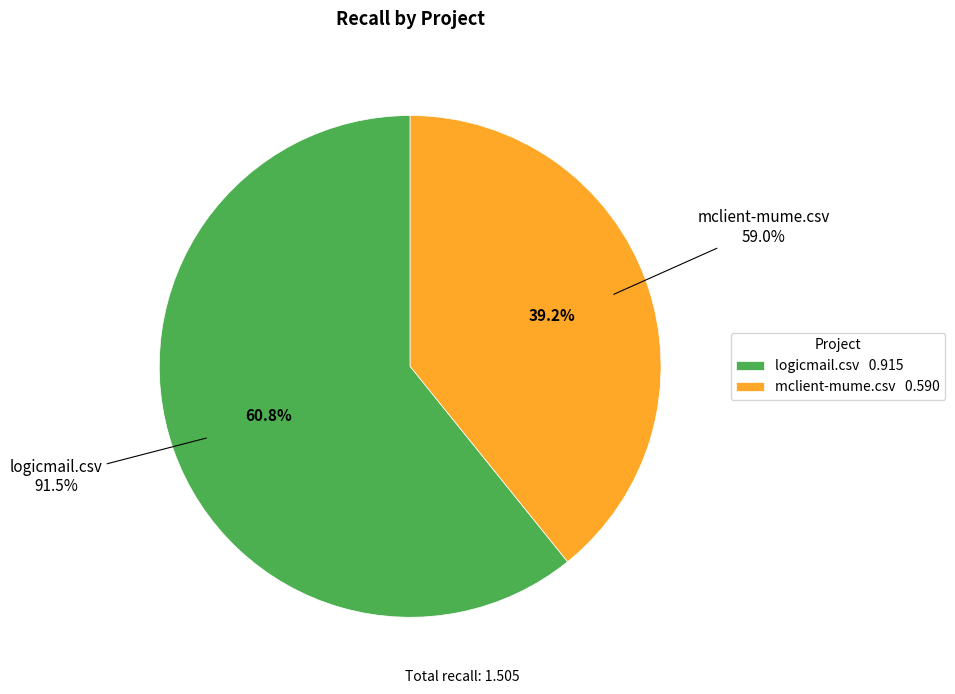

To the nearest percent, what portion does logicmail.csv represent?

61%